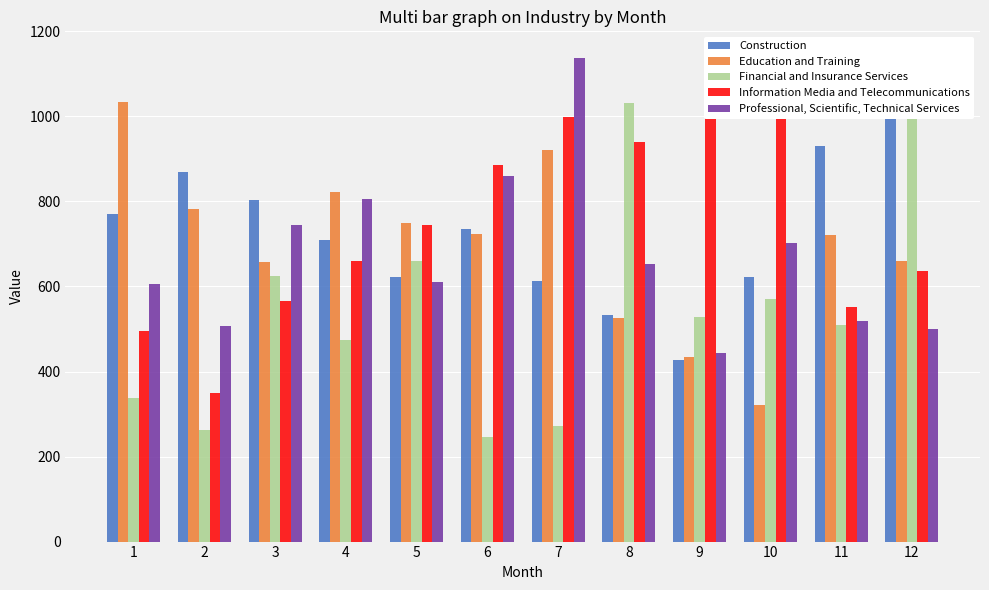

Reading left to right, what are all the values shown in this chart?

Construction: 770	870	803	710	622	736	613	534	428	623	930	1025
Education and Training: 1034	782	657	823	750	723	920	526	433	322	720	660
Financial and Insurance Services: 337	262	624	475	659	245	272	1032	528	571	509	1022
Information Media and Telecommunications: 496	350	567	661	744	885	999	941	1143	1090	552	637
Professional, Scientific, Technical Services: 606	506	744	805	611	859	1137	652	443	703	520	499